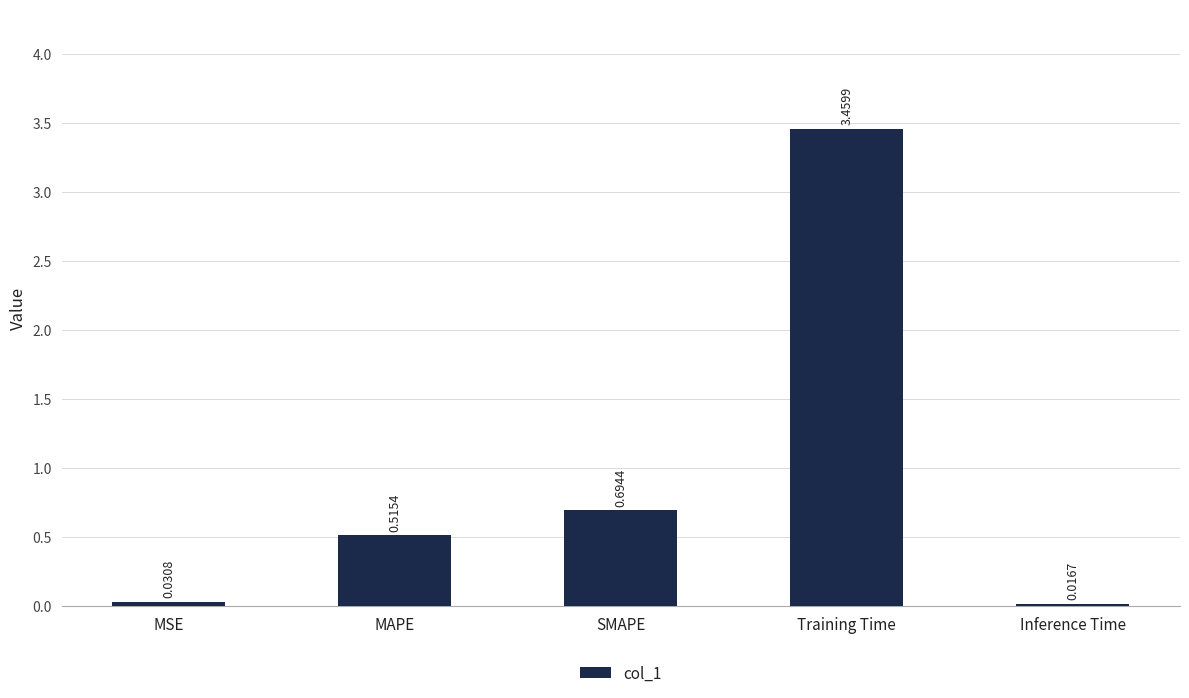

What is the label of the 4th bar from the left?

Training Time